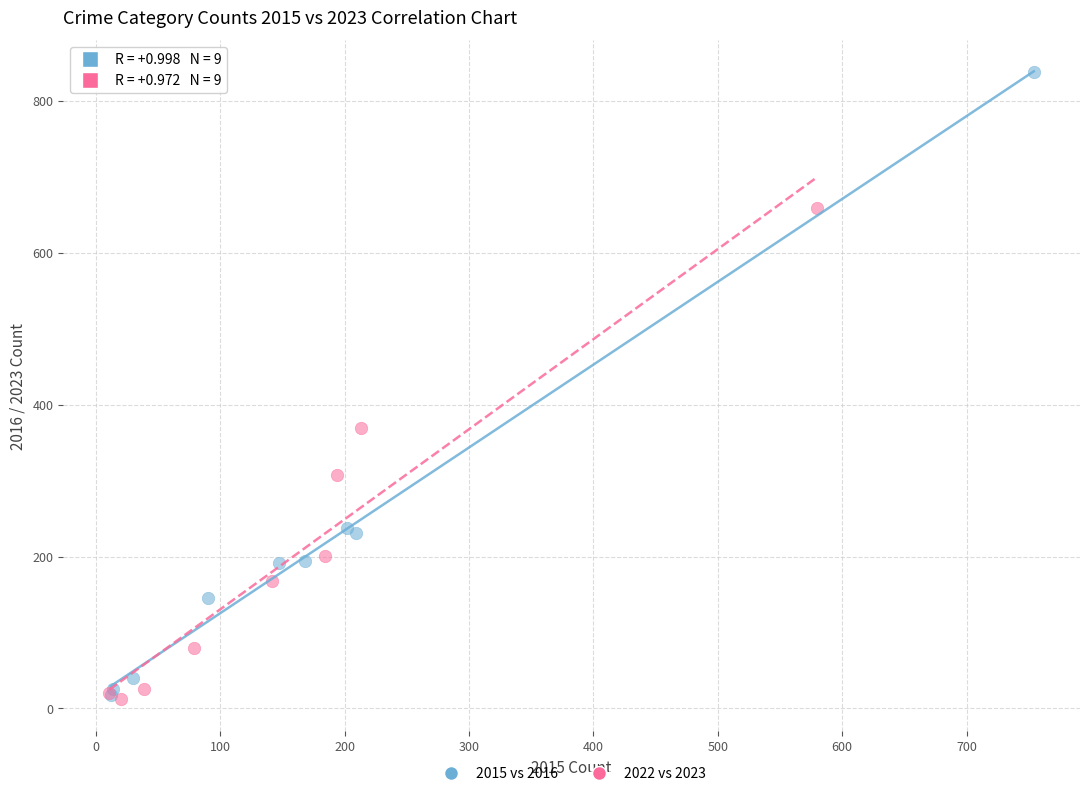

Which series reaches the maximum Y coordinate?

2015 vs 2016